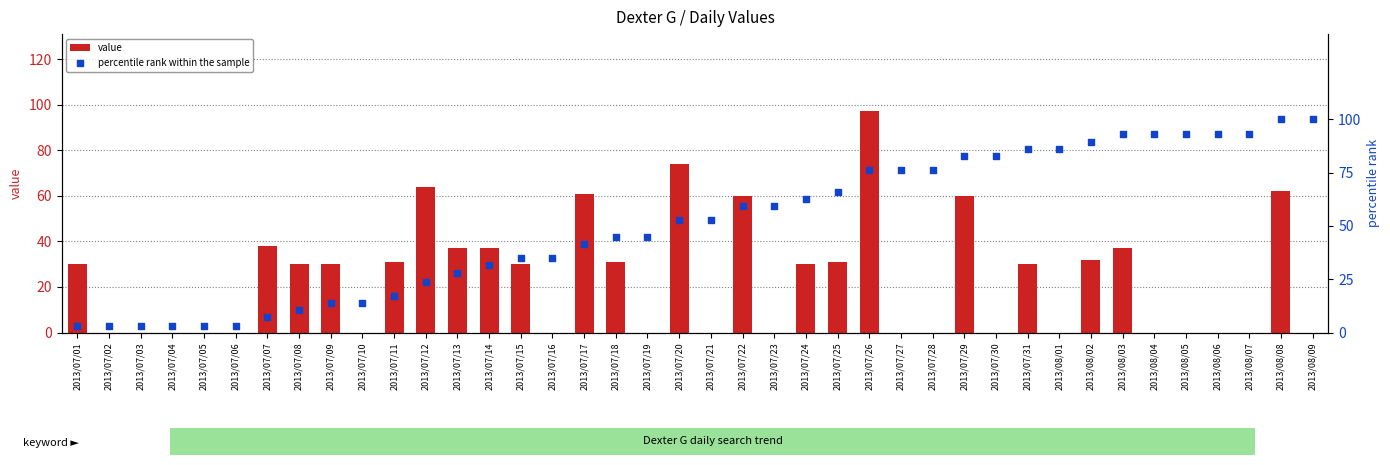

Which series has the largest Y range (max minus min)?

value